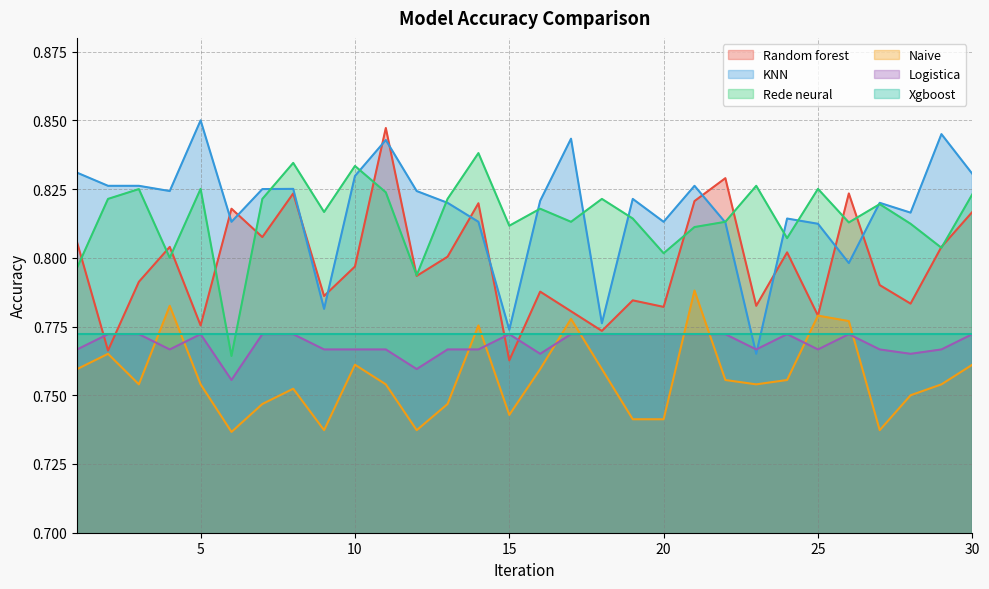

Reading left to right, what are all the values shown in this chart?

Random forest: 0.8	0.8	0.8	0.8	0.8	0.8	0.8	0.8	0.8	0.8	0.8	0.8	0.8	0.8	0.8	0.8	0.8	0.8	0.8	0.8	0.8	0.8	0.8	0.8	0.8	0.8	0.8	0.8	0.8	0.8
KNN: 0.8	0.8	0.8	0.8	0.8	0.8	0.8	0.8	0.8	0.8	0.8	0.8	0.8	0.8	0.8	0.8	0.8	0.8	0.8	0.8	0.8	0.8	0.8	0.8	0.8	0.8	0.8	0.8	0.8	0.8
Rede neural: 0.8	0.8	0.8	0.8	0.8	0.8	0.8	0.8	0.8	0.8	0.8	0.8	0.8	0.8	0.8	0.8	0.8	0.8	0.8	0.8	0.8	0.8	0.8	0.8	0.8	0.8	0.8	0.8	0.8	0.8
Naive: 0.8	0.8	0.8	0.8	0.8	0.7	0.7	0.8	0.7	0.8	0.8	0.7	0.7	0.8	0.7	0.8	0.8	0.8	0.7	0.7	0.8	0.8	0.8	0.8	0.8	0.8	0.7	0.8	0.8	0.8
Logistica: 0.8	0.8	0.8	0.8	0.8	0.8	0.8	0.8	0.8	0.8	0.8	0.8	0.8	0.8	0.8	0.8	0.8	0.8	0.8	0.8	0.8	0.8	0.8	0.8	0.8	0.8	0.8	0.8	0.8	0.8